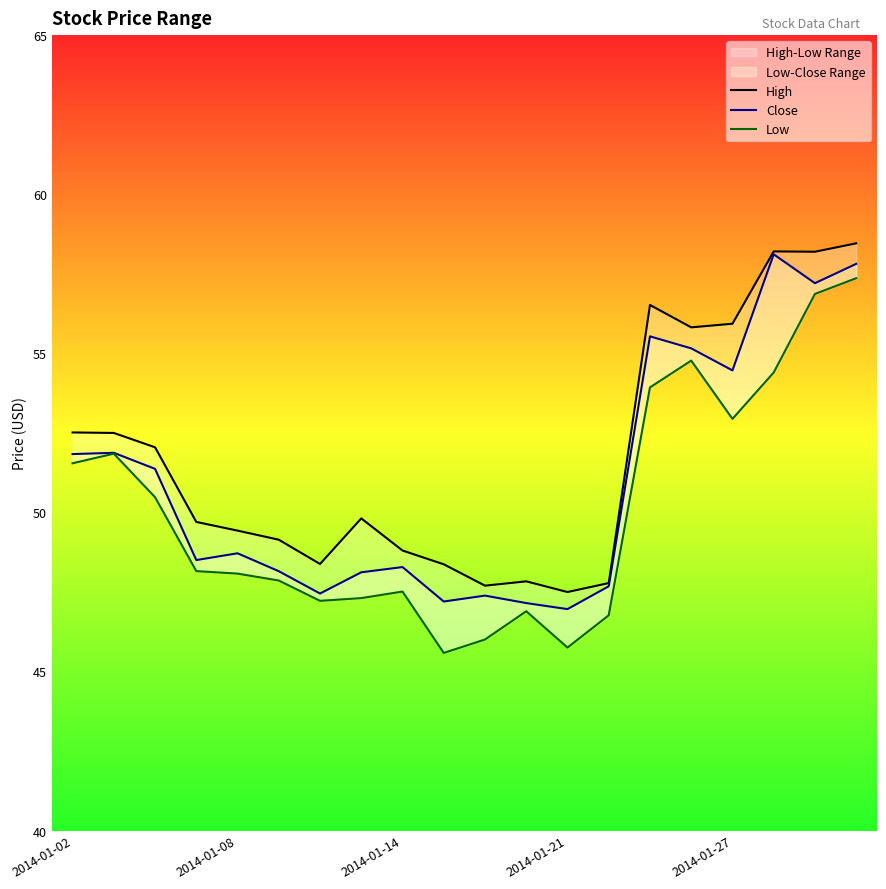

What is the average value of the Low series?

50.1